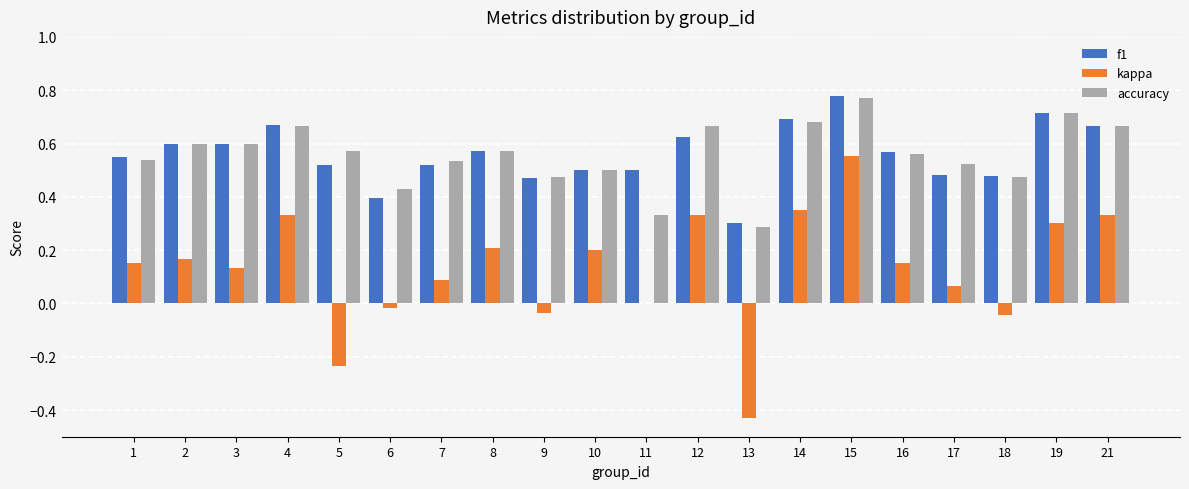

Between 2 and 11, which series saw the biggest shift?

accuracy